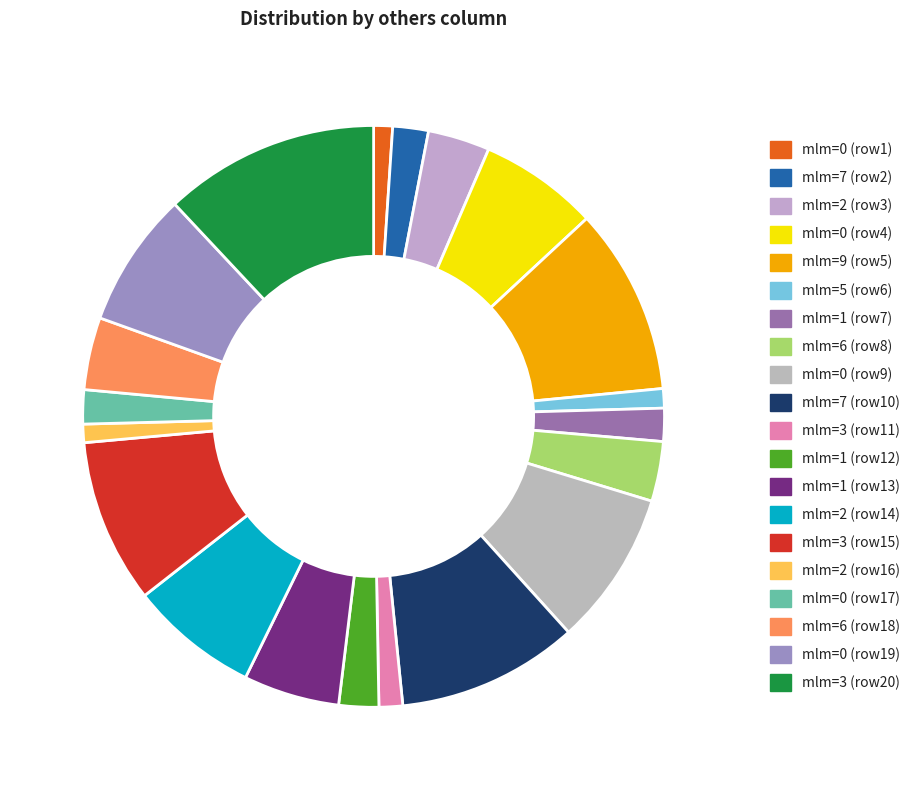

To the nearest percent, what is the average slice percentage?

5%